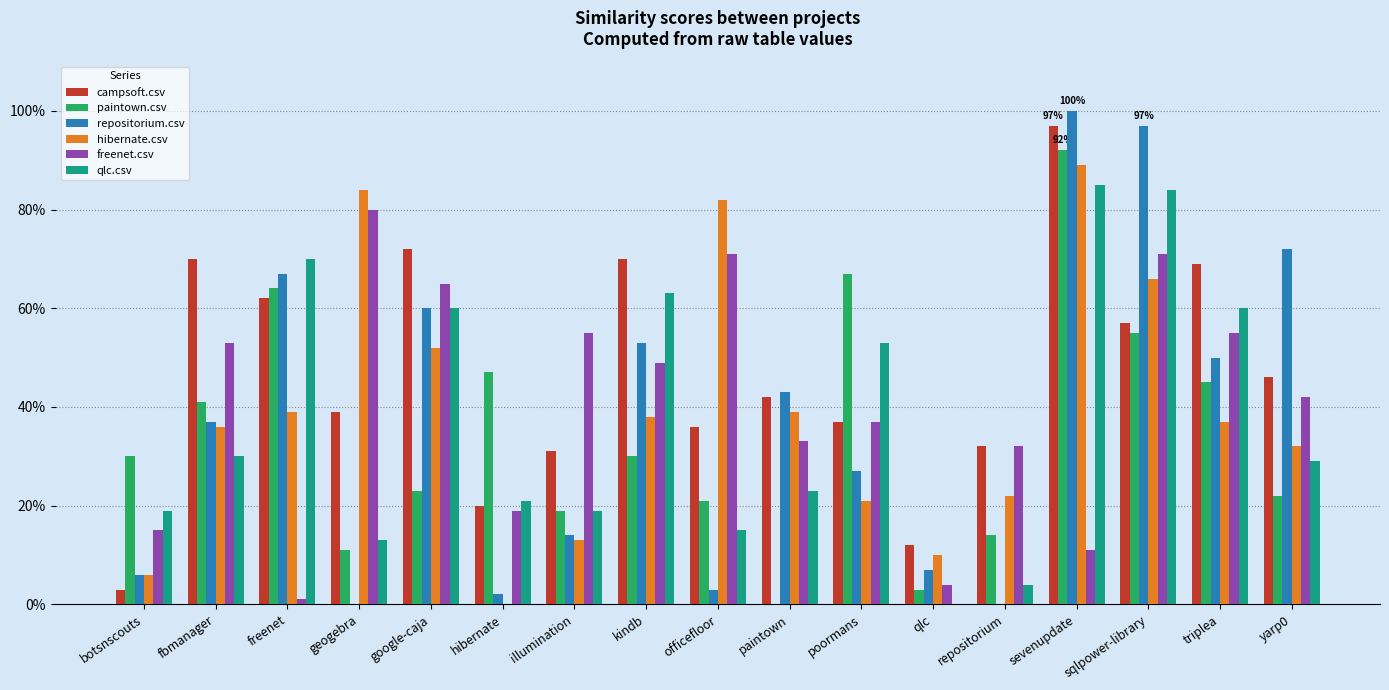

Read the campsoft.csv value at hibernate.

0.2